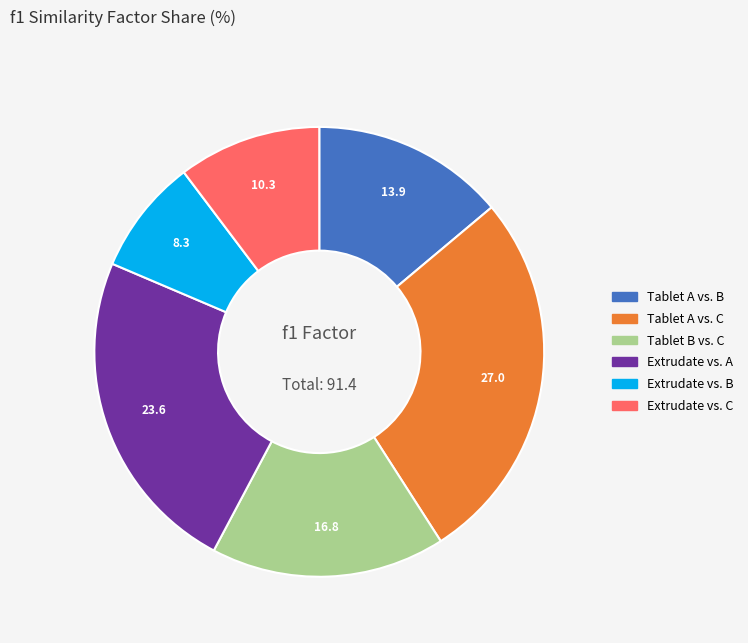

The Extrudate vs. A slice represents 24% of the pie. True or false?

True